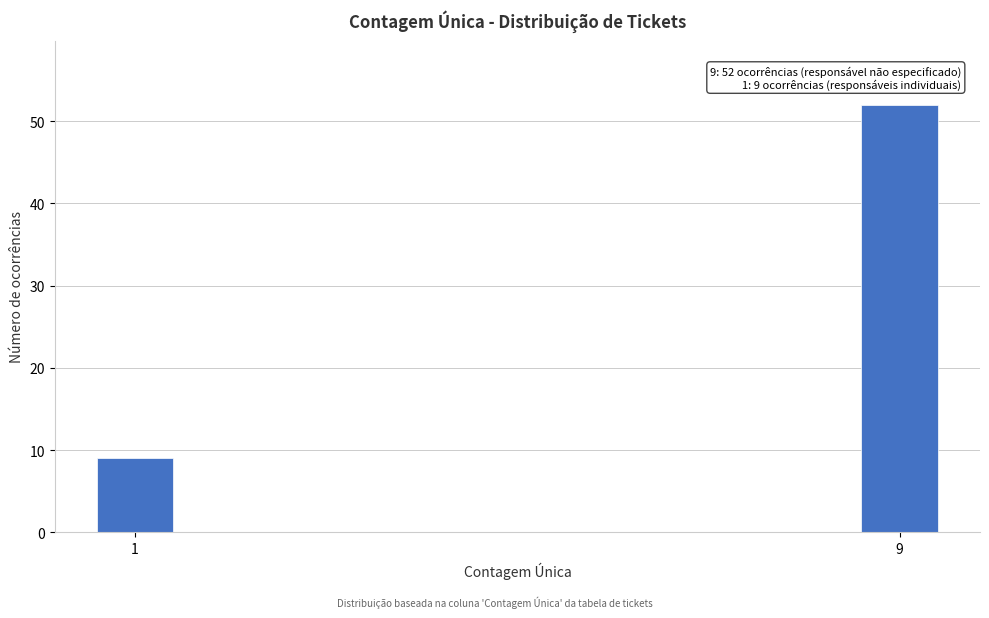

Reading left to right, transcribe all the data shown in this chart.

1=9	9=52